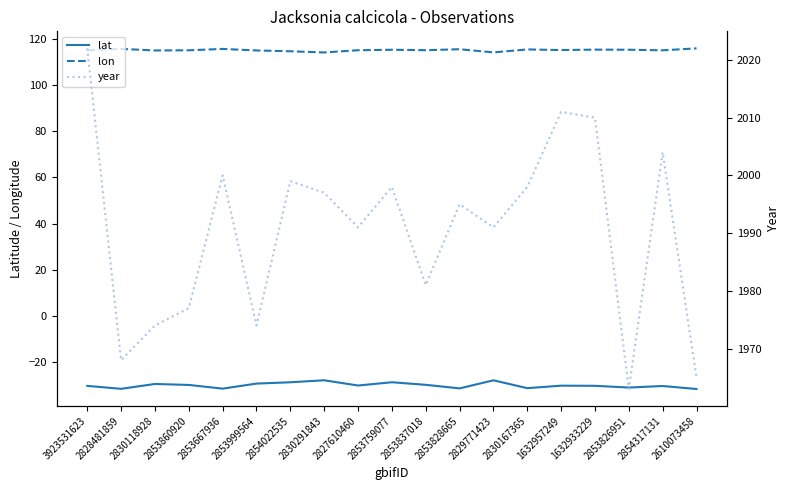

Reading left to right, extract all data points from this chart.

lat: -30.3	-31.6	-29.4	-29.9	-31.5	-29.3	-28.7	-27.9	-30.1	-28.7	-29.8	-31.4	-27.9	-31.3	-30.2	-30.2	-31.0	-30.3	-31.6
lon: 115.1	115.7	115.0	115.1	115.7	115.0	114.7	114.1	115.1	115.3	115.1	115.5	114.2	115.4	115.2	115.4	115.3	115.1	115.9
year: 2022.0	1968.0	1974.0	1977.0	2000.0	1974.0	1999.0	1997.0	1991.0	1998.0	1981.0	1995.0	1991.0	1998.0	2011.0	2010.0	1963.0	2004.0	1965.0